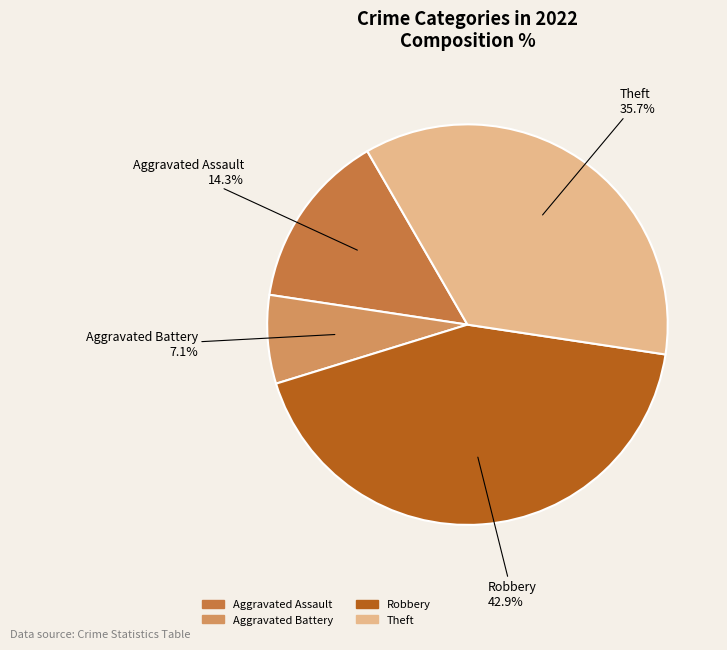

Is Theft the majority of the pie?

No